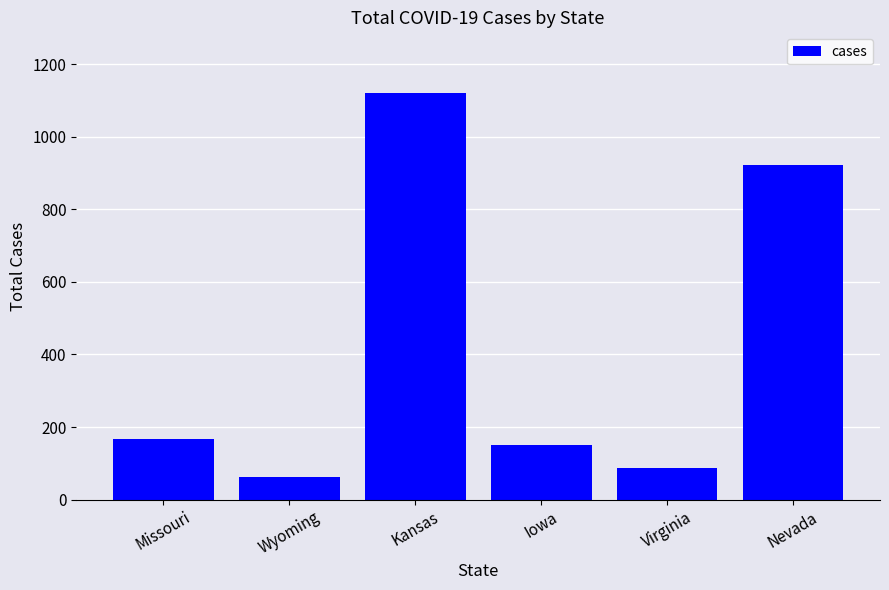

How many data points are less than 168?

3